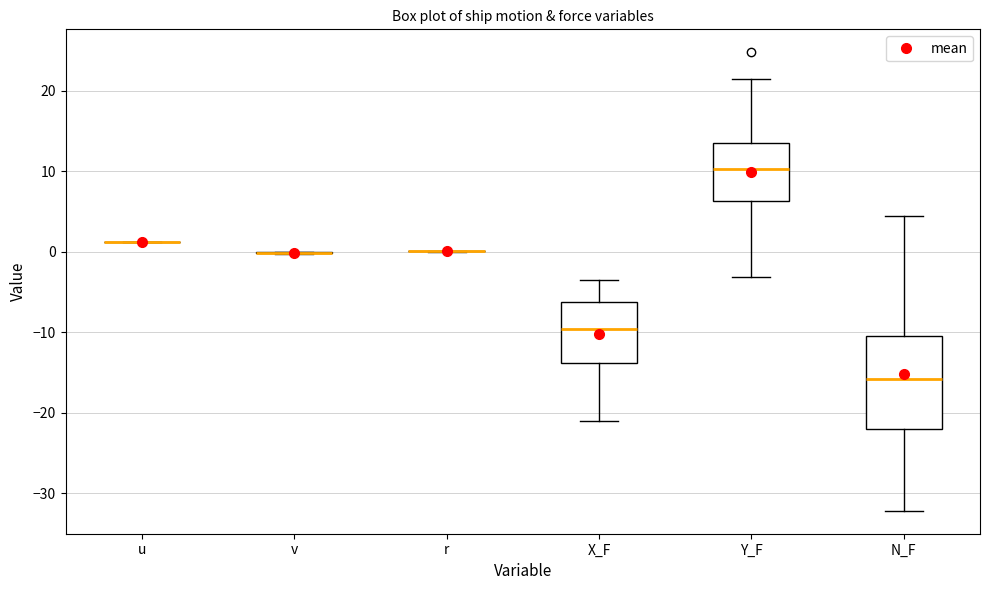

Comparing the boxes themselves (not the whiskers), which one is the tallest?

N_F